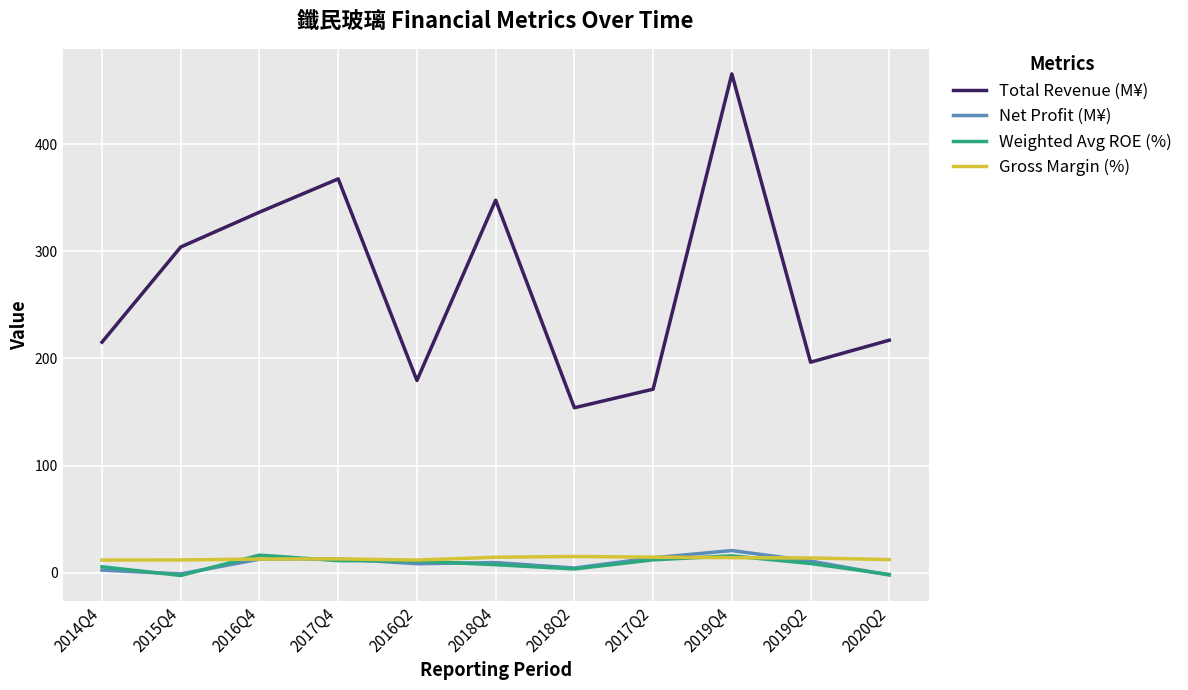

Which series has the widest spread of values?

Total Revenue (M¥)